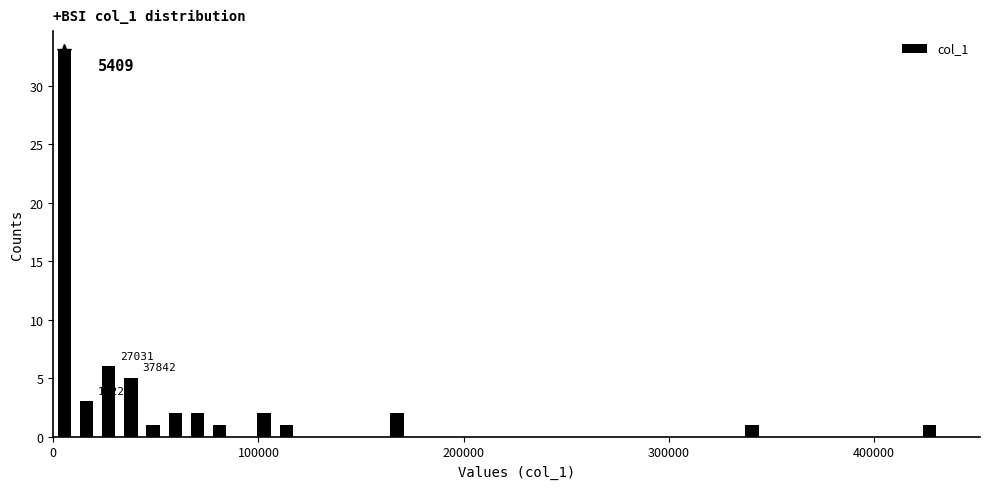

Read against the x-axis, roughly where is the centre of the tallest bar?

10000